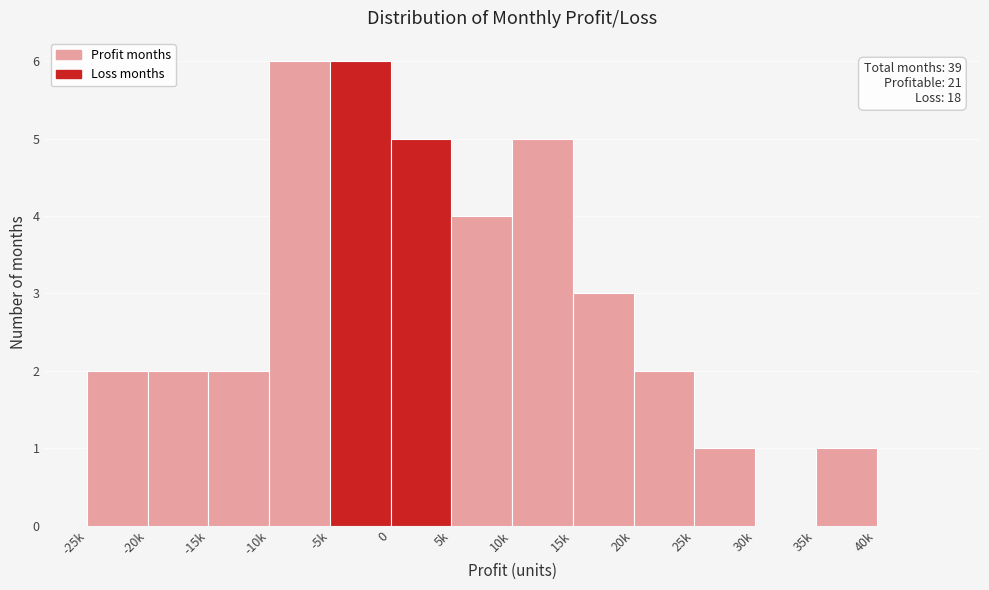

Reading left to right, transcribe all the data shown in this chart.

-25k=2	-20k=2	-15k=2	-10k=6	-5k=6	0=5	5k=4	10k=5	15k=3	20k=2	25k=1	30k=0	35k=1	40k=0